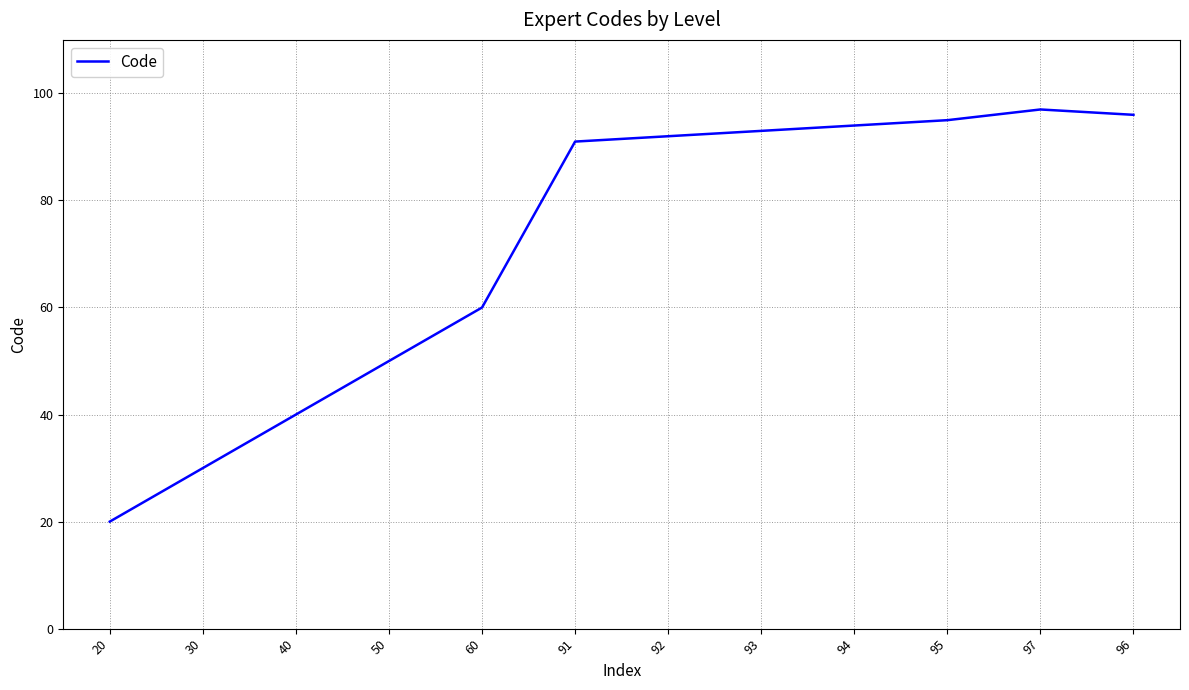

List the labels in order of value, smallest first.

20, 30, 40, 50, 60, 91, 92, 93, 94, 95, 96, 97